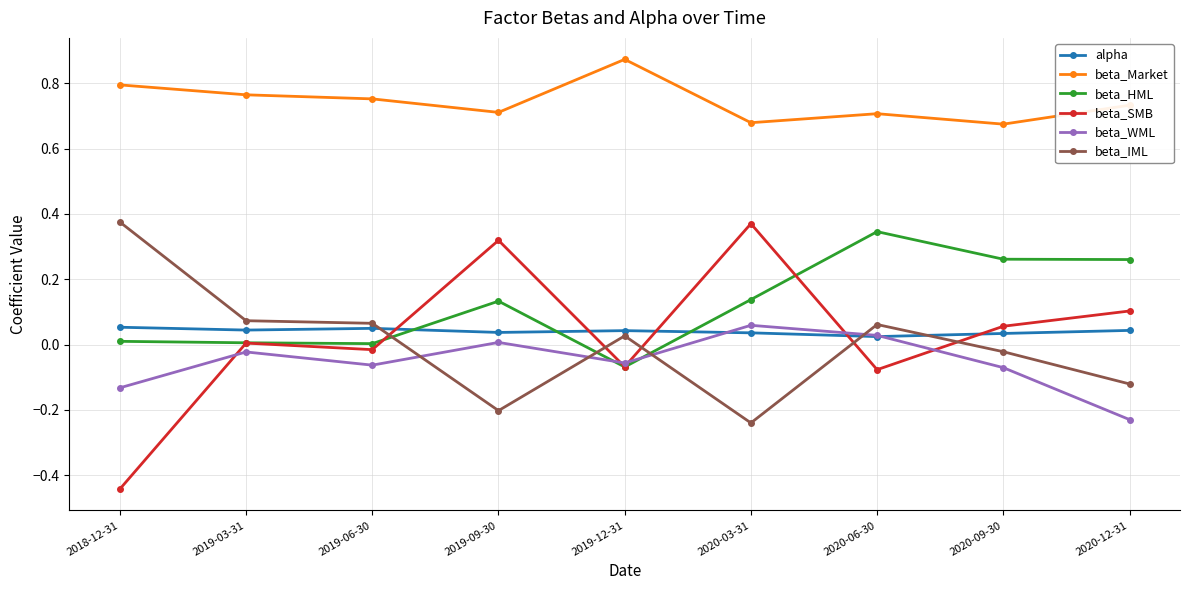

What is the difference between the highest and lowest values at 2020-12-31?

1.0